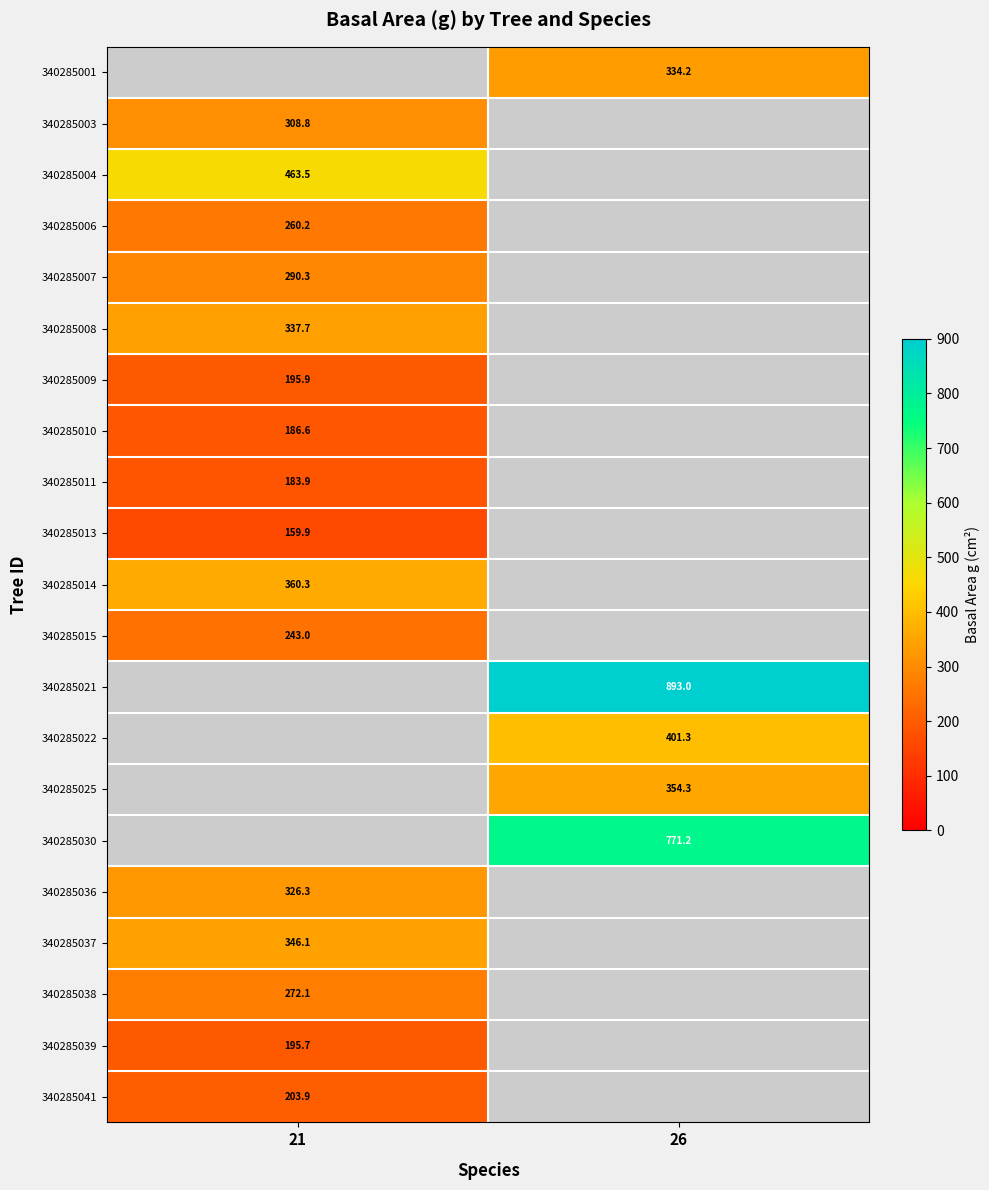

What is the maximum value shown in the chart?

893.0